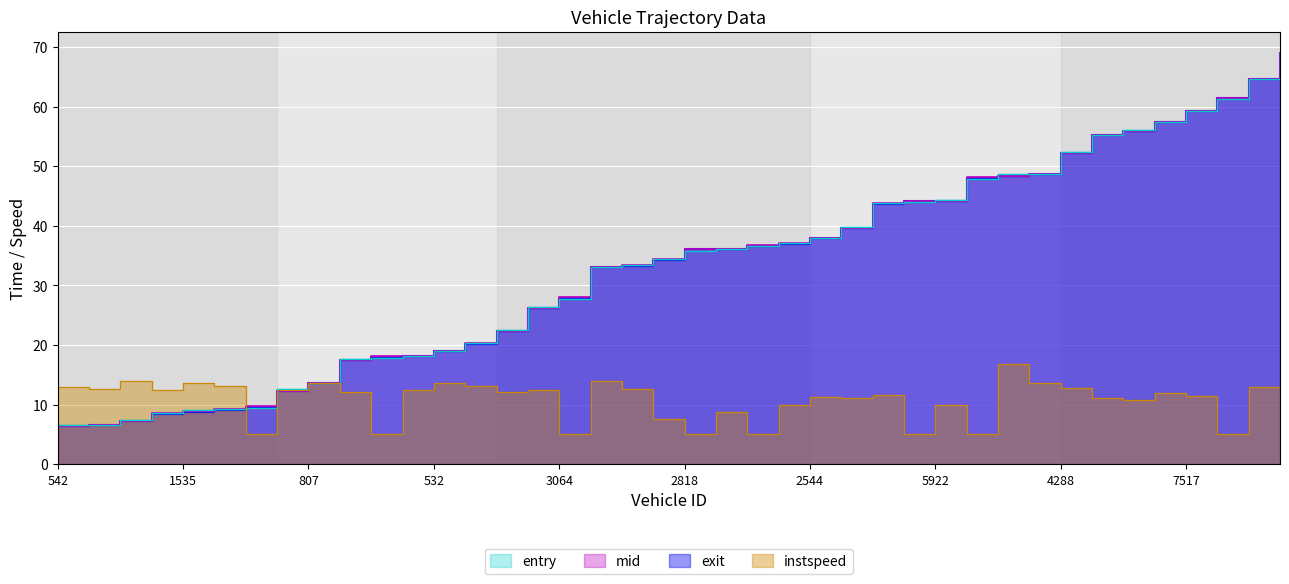

What is the label of the 34th point from the left?

33